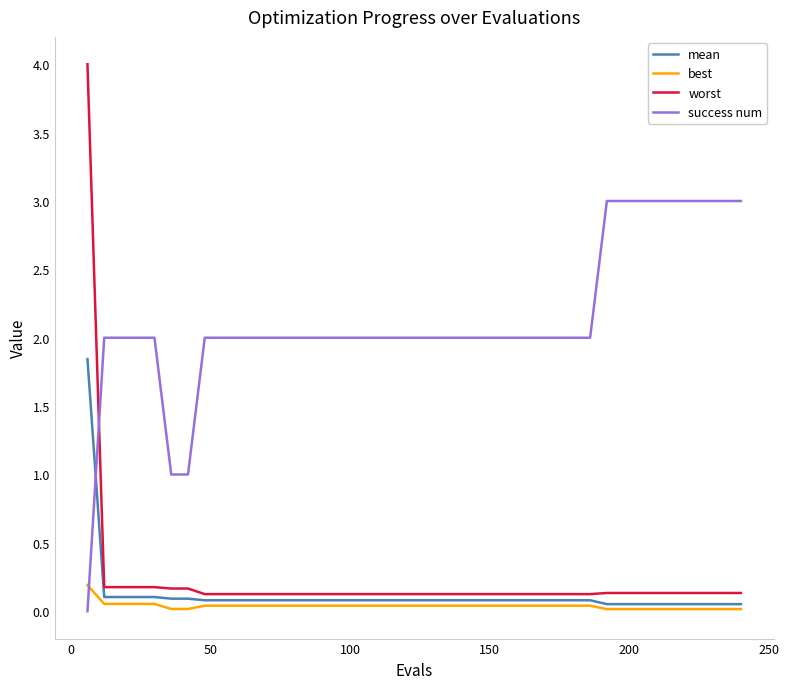

What is the greatest value displayed?

4.0